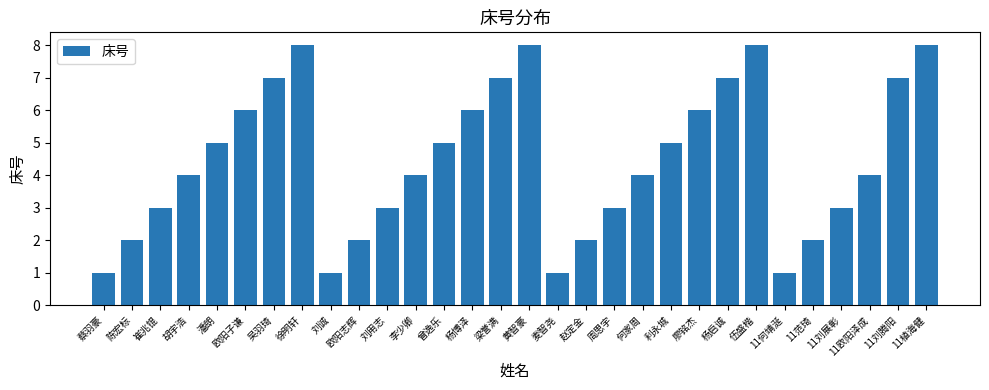

What is the sum of all values?

133